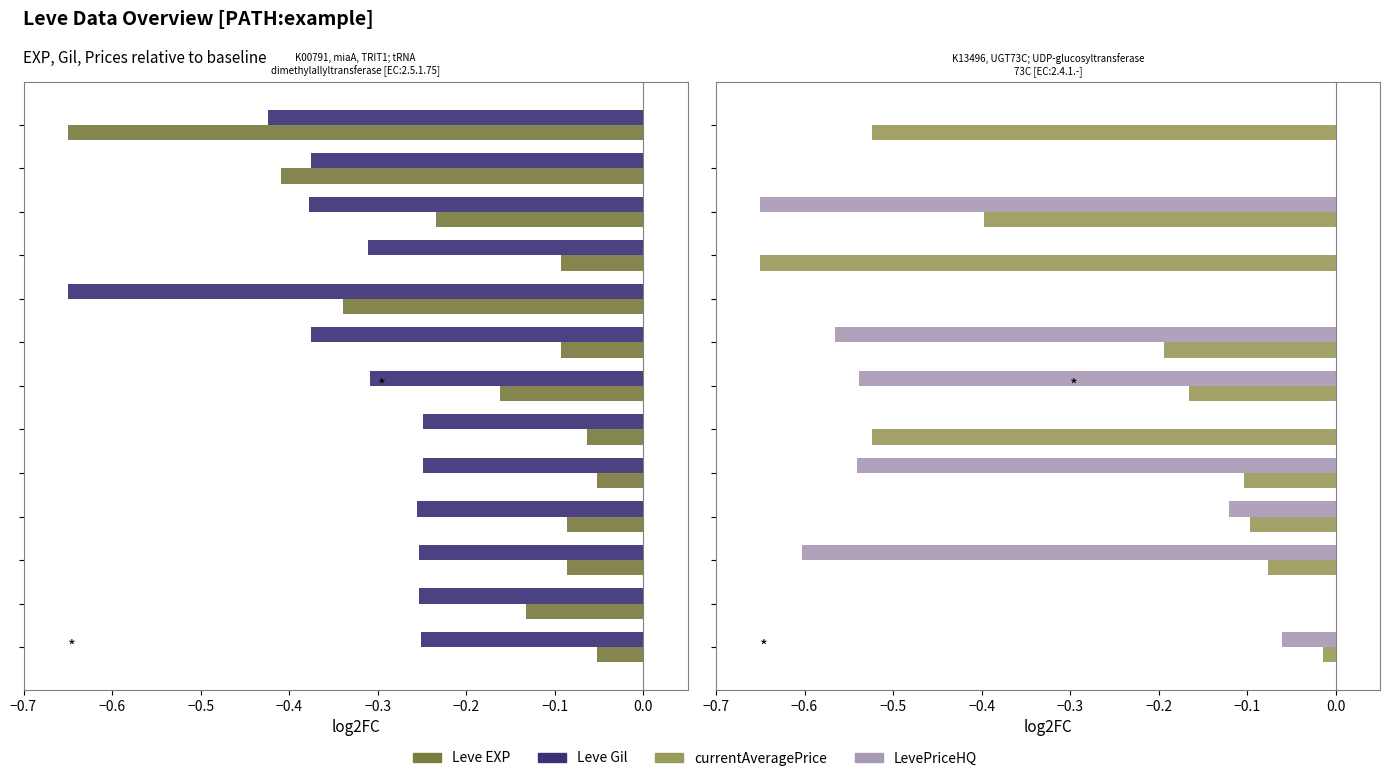

How many series are shown in this chart?

4